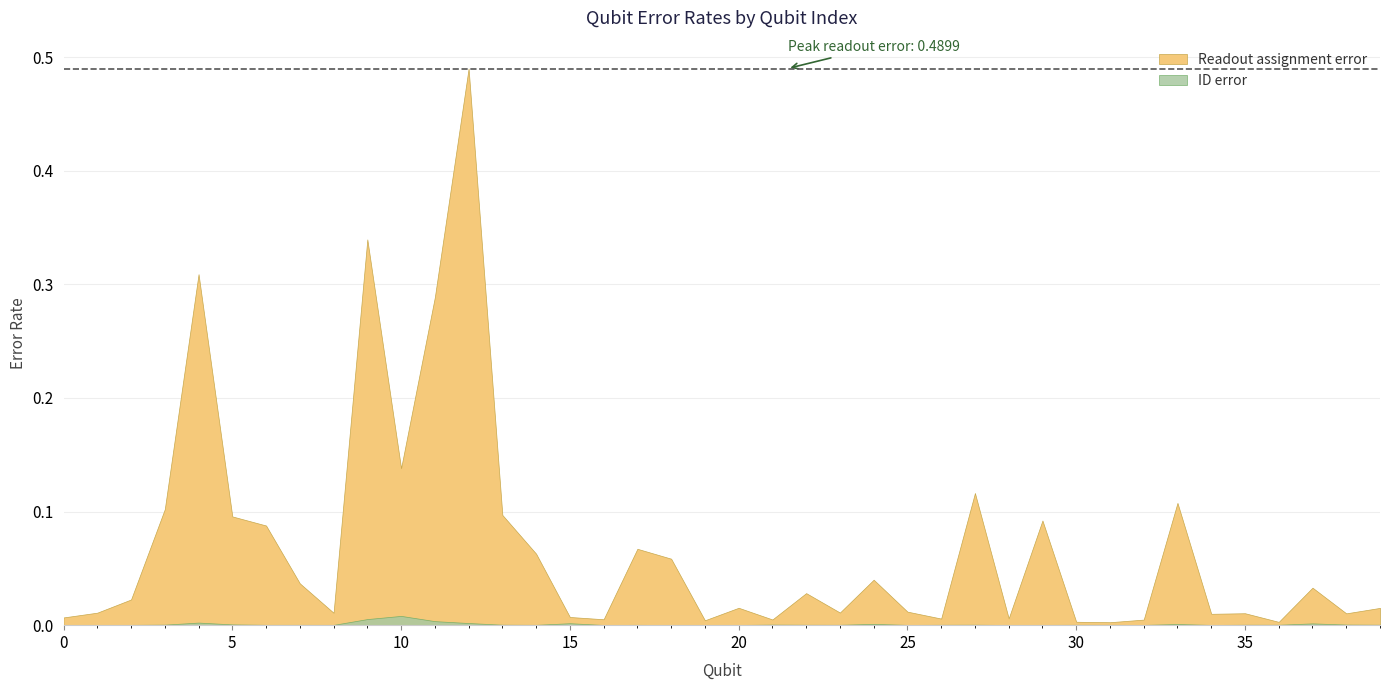

True or false: Readout assignment error and ID error intersect in this chart.

False